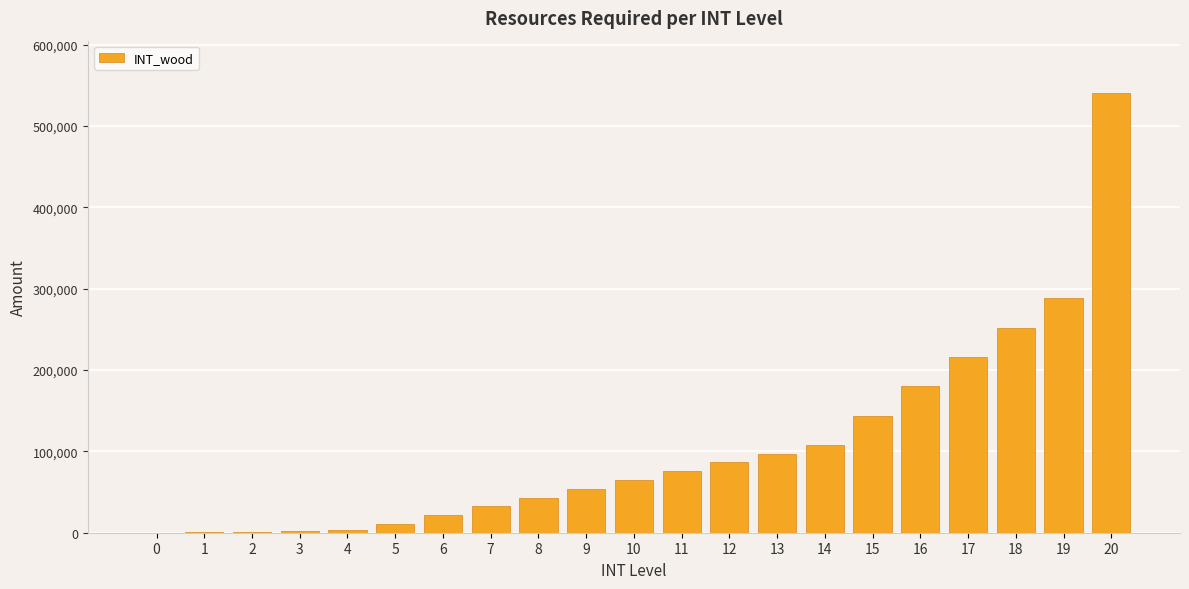

What is the maximum value shown in the chart?

540000